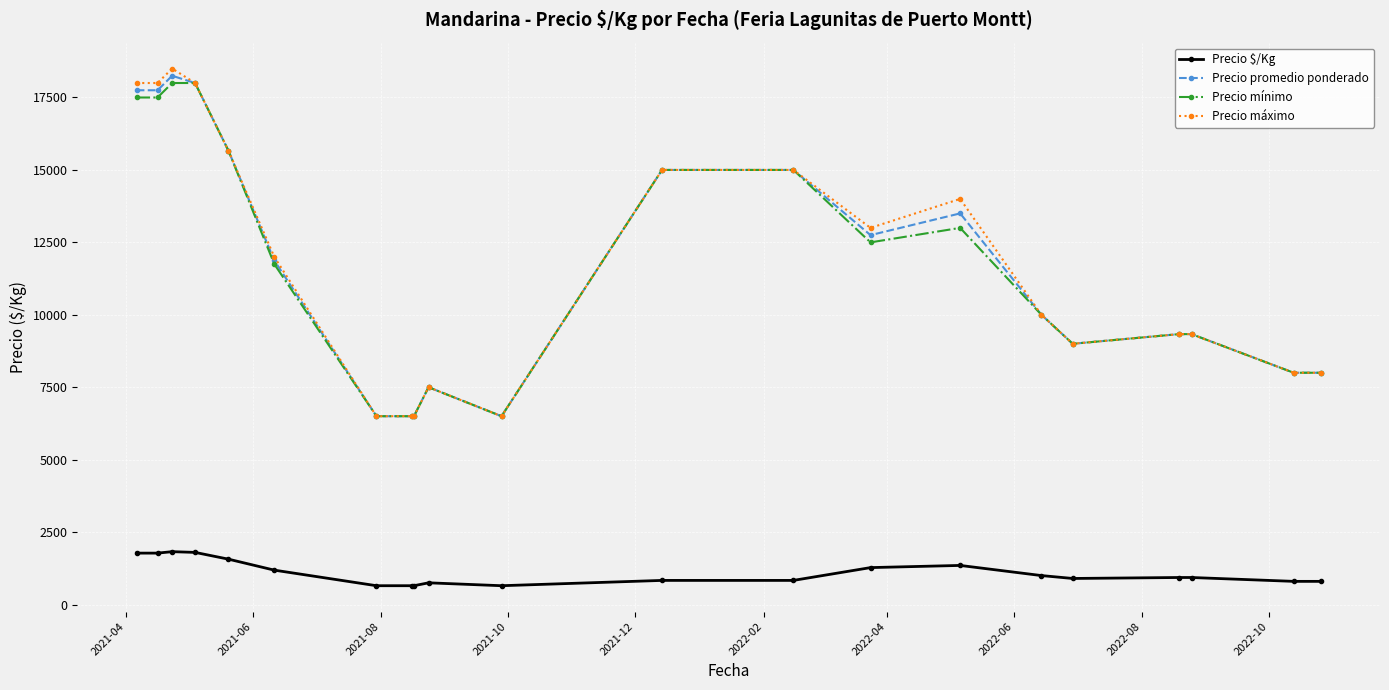

True or false: Precio promedio ponderado and Precio $/Kg cross at least once.

False